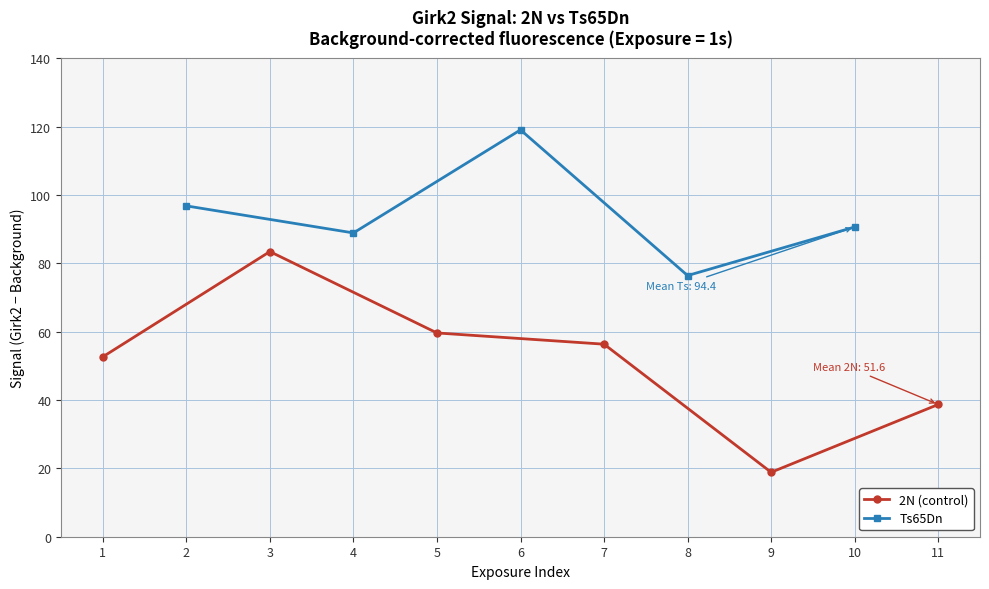

What is the value of the 2N (control) point at the 4th from the left?

56.3